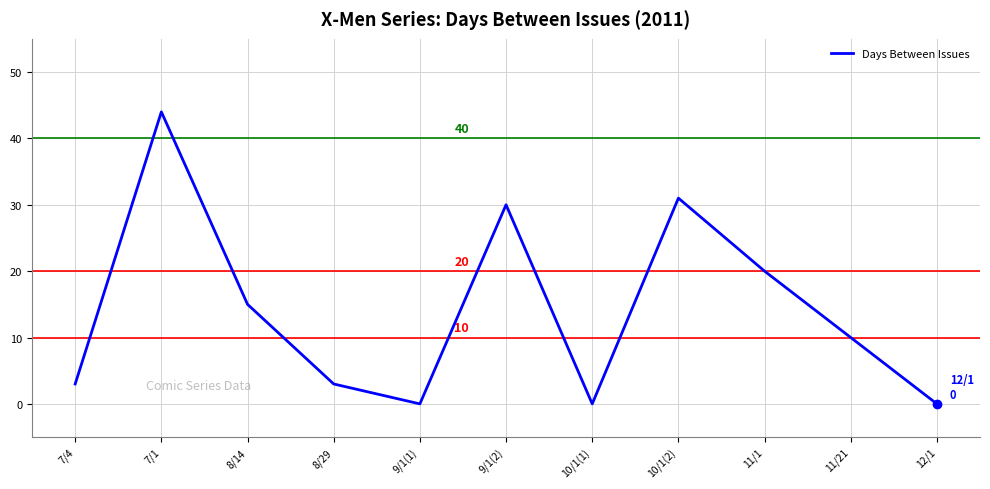

At which category does the data reach its first local valley?

9/1(1)